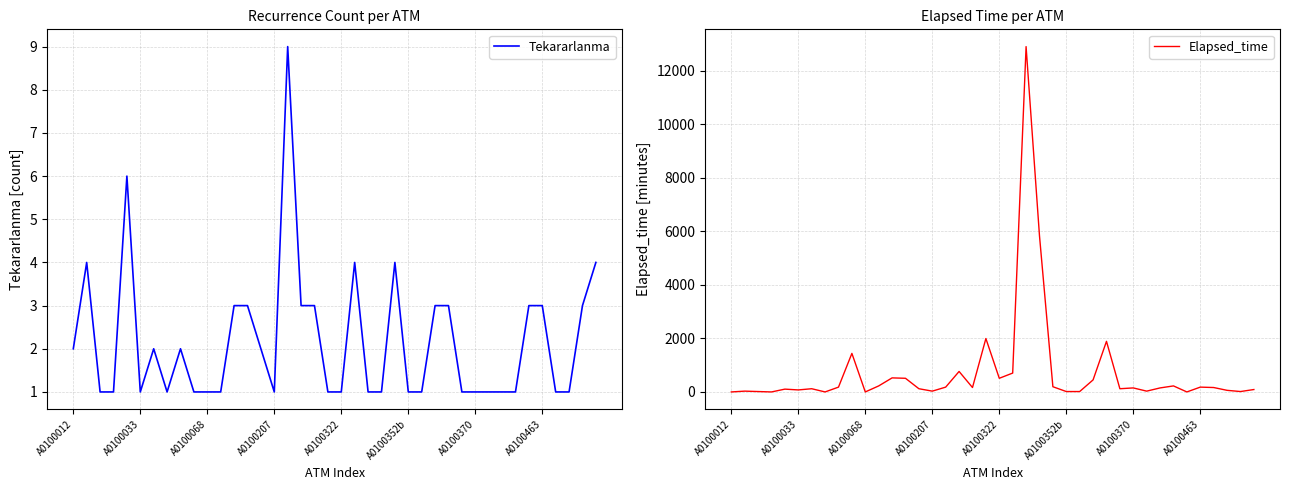

Reading right to left, extract all data points from this chart.

Tekararlanma: 4	3	1	1	3	3	1	1	1	1	1	3	3	1	1	4	1	1	4	1	1	3	3	9	1	2	3	3	1	1	1	2	1	2	1	6	1	1	4	2
Elapsed_time: 90	15	60	165	180	0	225	150	30	150	120	1890	450	15	15	195	5835	12900	705	510	1995	165	765	180	30	120	510	525	225	0	1440	180	0	120	75	105	0	15	30	0